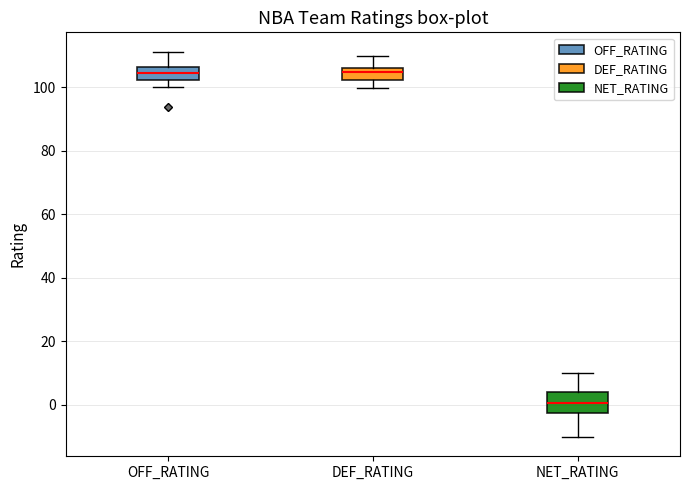

Reading left to right, transcribe this box plot: for each box, give where its median line is, the range the box spans, and where its two whiskers end, as read against the y-axis. The values are not printed on the chart, so give them approximately, as read against the axis.

OFF_RATING: median 104, box 102 to 106, whiskers 100 to 112
DEF_RATING: median 104, box 102 to 106, whiskers 100 to 110
NET_RATING: median 0, box -2 to 4, whiskers -10 to 10